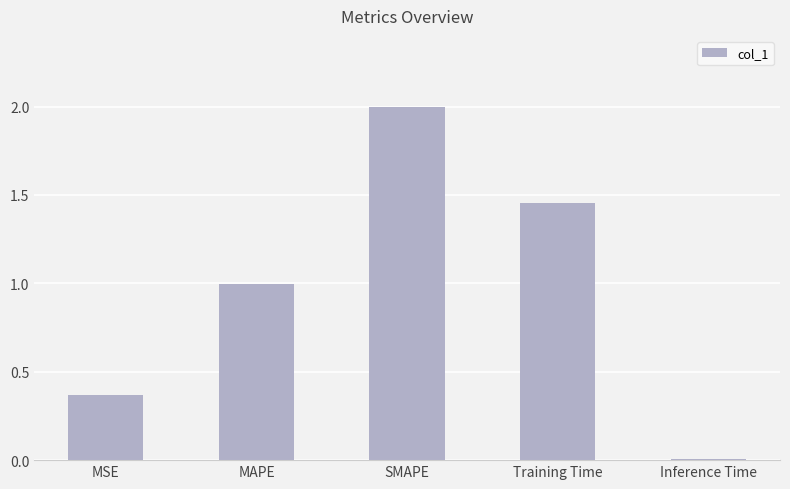

What position from the right is Training Time?

2